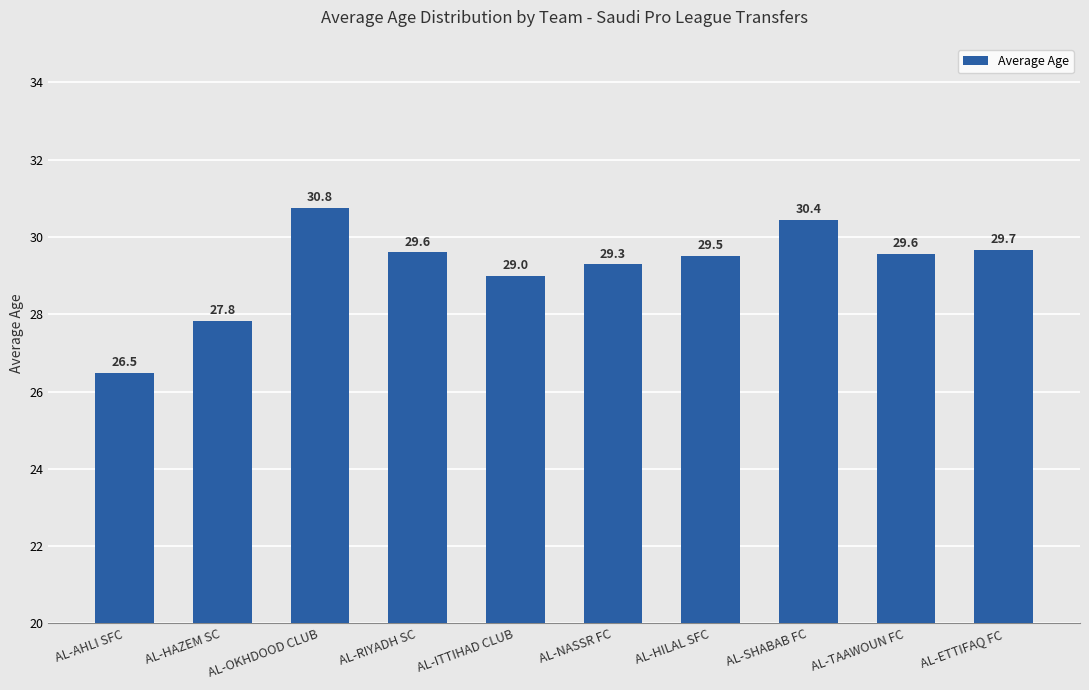

Reading left to right, transcribe all the data shown in this chart.

AL-AHLI SFC=26.5	AL-HAZEM SC=27.8	AL-OKHDOOD CLUB=30.8	AL-RIYADH SC=29.6	AL-ITTIHAD CLUB=29.0	AL-NASSR FC=29.3	AL-HILAL SFC=29.5	AL-SHABAB FC=30.4	AL-TAAWOUN FC=29.6	AL-ETTIFAQ FC=29.7